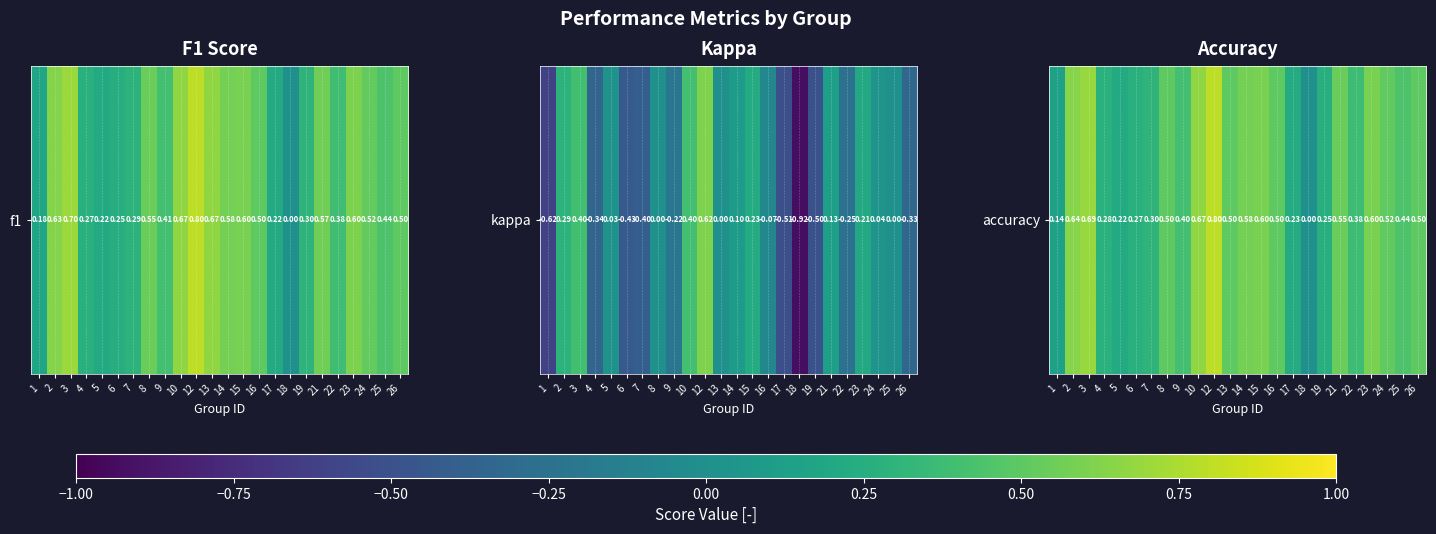

What is the change in value from 8 to 12?

+0.3